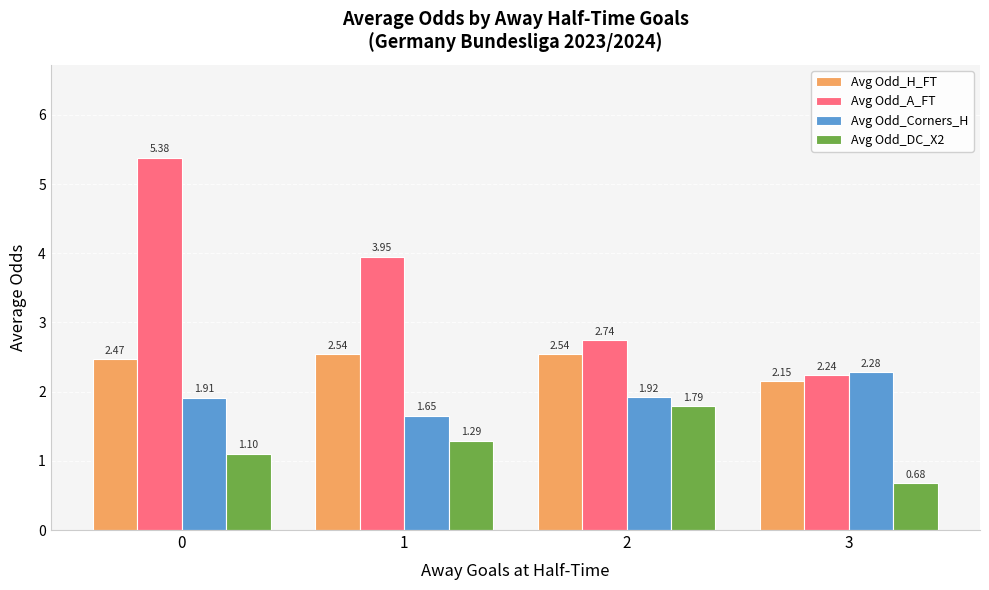

Rank the series by their maximum value, from lowest to highest.

Avg Odd_DC_X2, Avg Odd_Corners_H, Avg Odd_H_FT, Avg Odd_A_FT